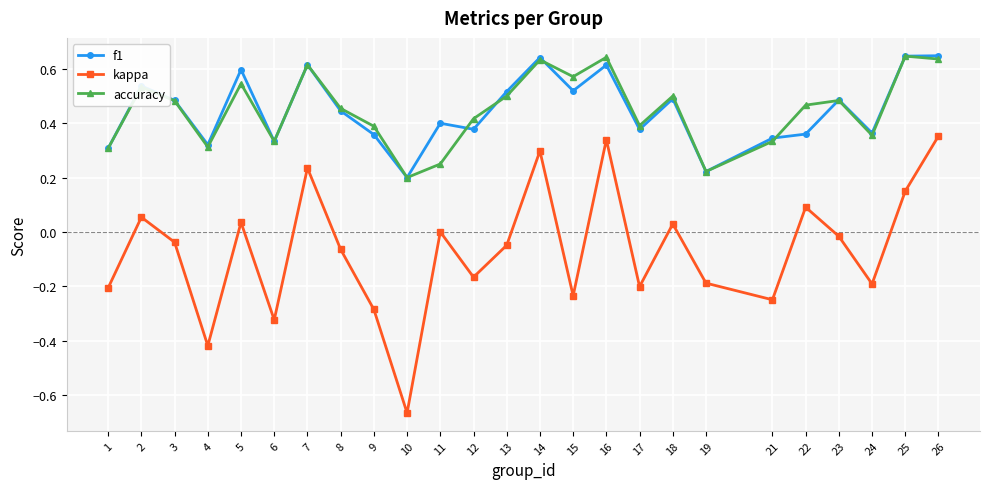

How many accuracy values are between 0 and 1?

25